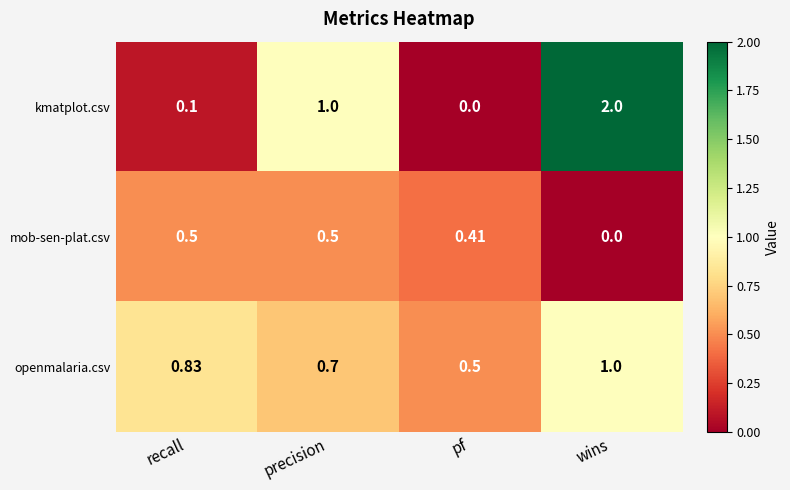

At recall, list the series in order from smallest to largest.

kmatplot.csv, mob-sen-plat.csv, openmalaria.csv